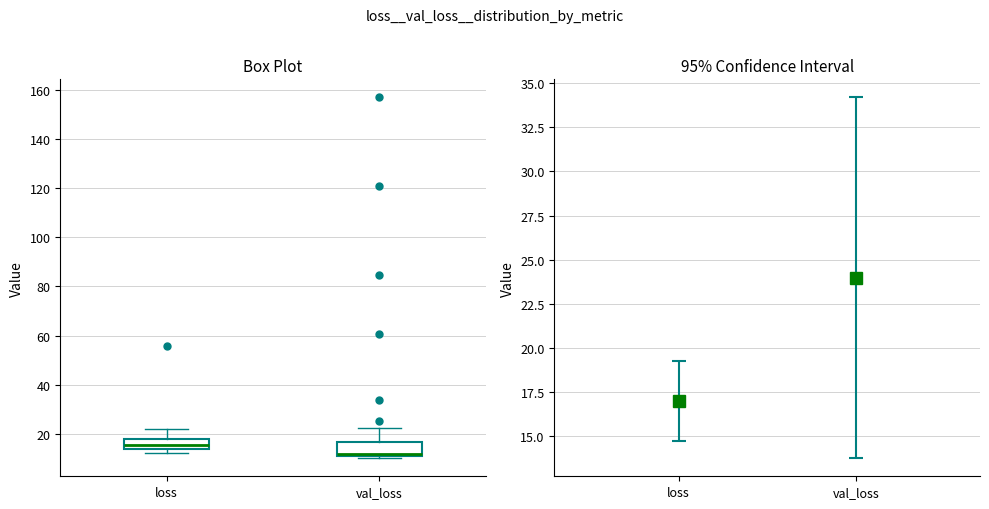

Reading left to right, read every box against the y-axis: the position of its median line, the range the box covers, and the ends of its whiskers. The values are not printed on the chart, so give them approximately, as read against the axis.

loss: median 16, box 14 to 18, whiskers 12 to 22
val_loss: median 12 (just above the box's lower edge), box 12 to 16, whiskers 10 to 22